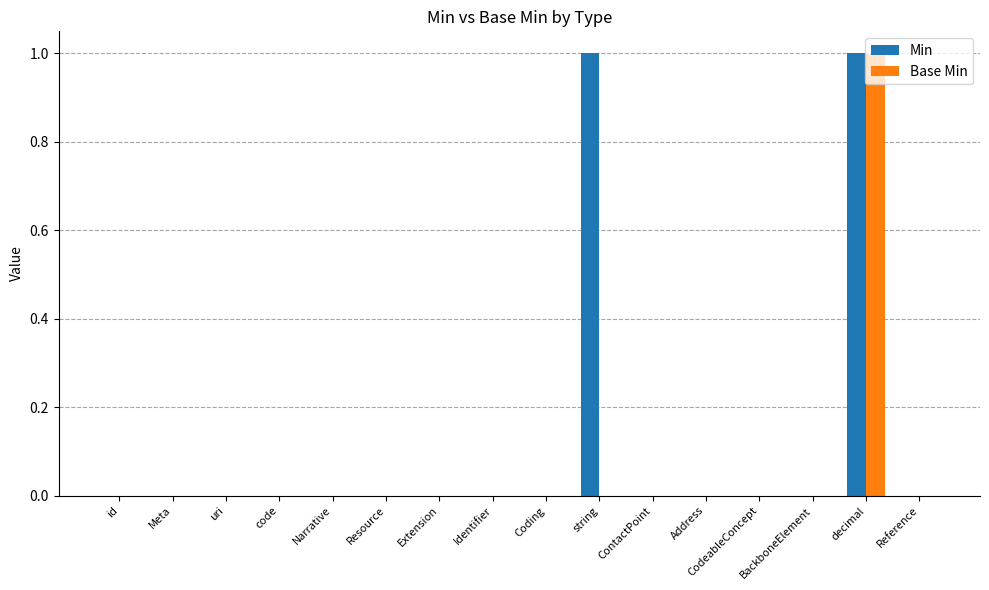

At which category is the sum across all series the highest?

decimal